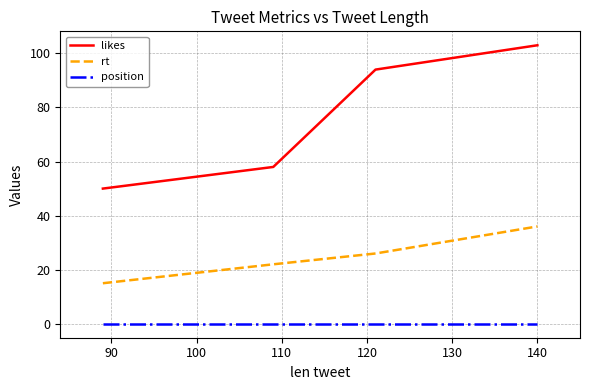

Which series has the largest range (max minus min)?

likes